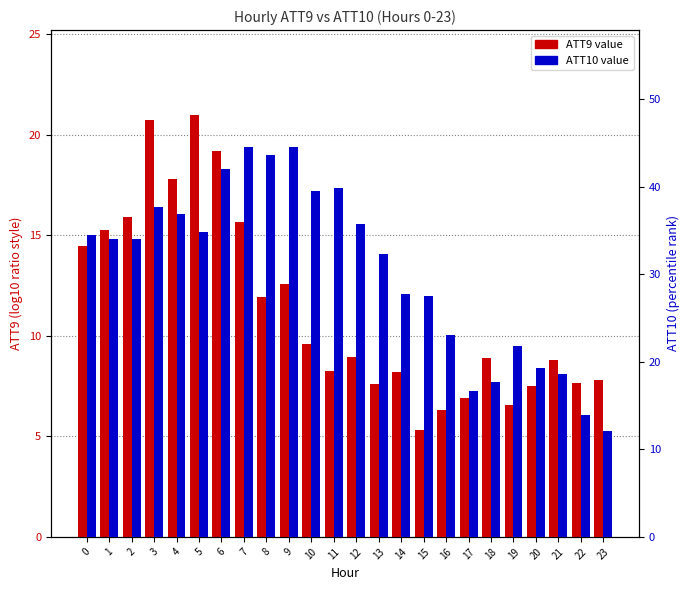

List the series in order of their overall mean, highest first.

ATT10, ATT9